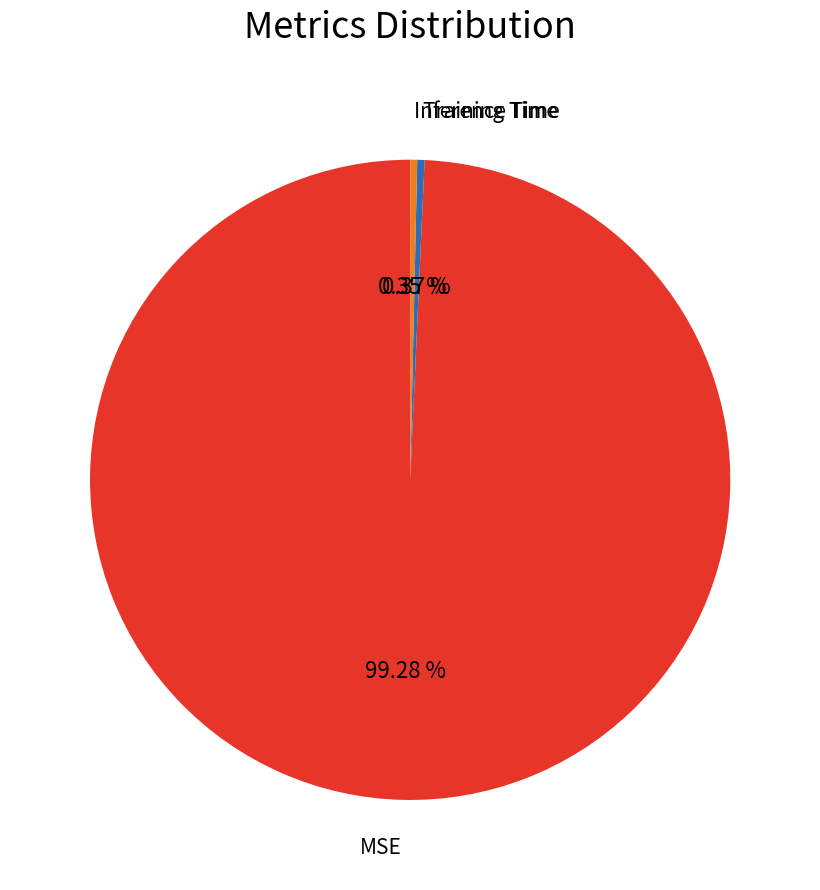

Is there any slice that represents more than half of the pie?

Yes